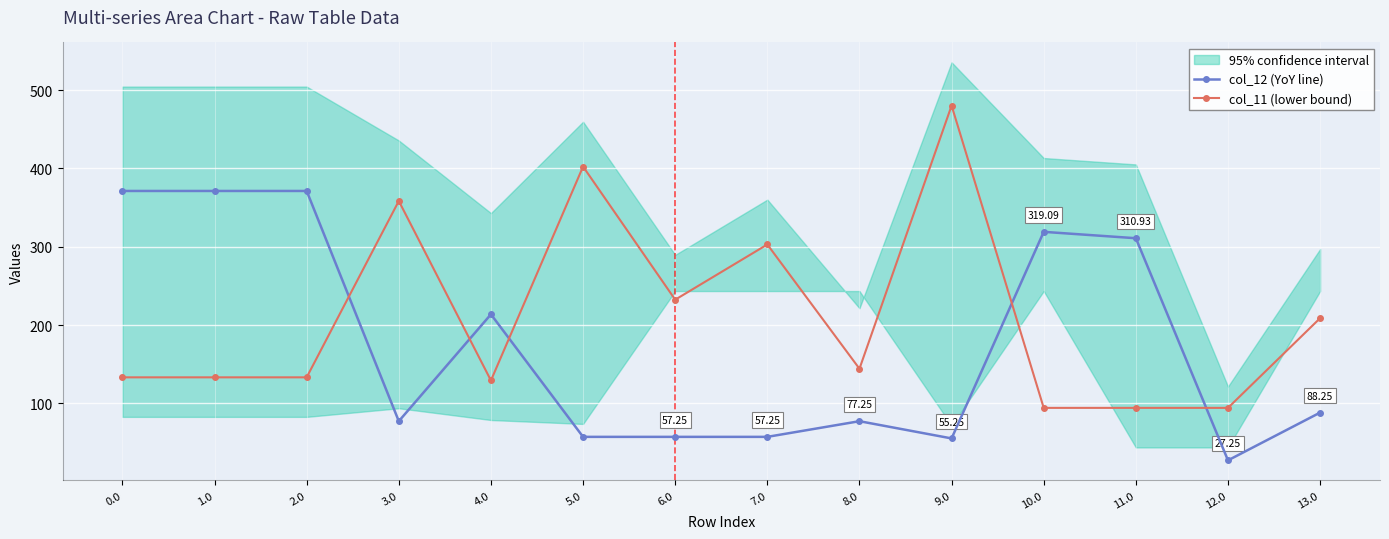

What is the minimum value shown in the chart?

27.2